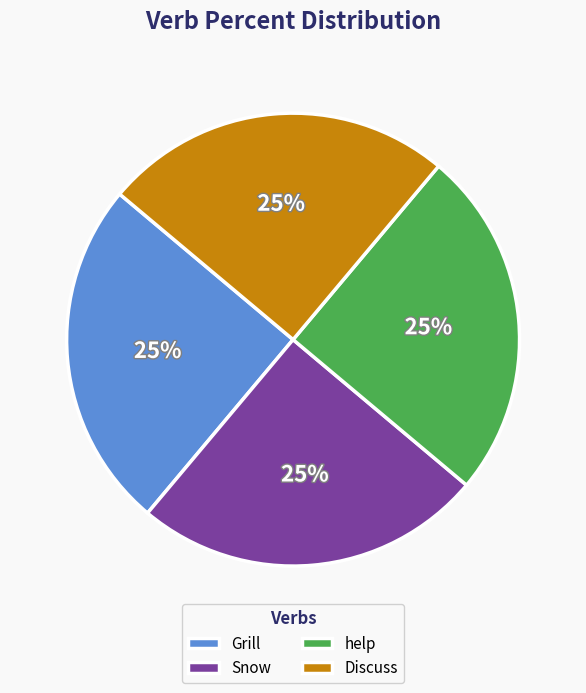

To the nearest percent, what is the combined percentage of Snow and Grill?

50%